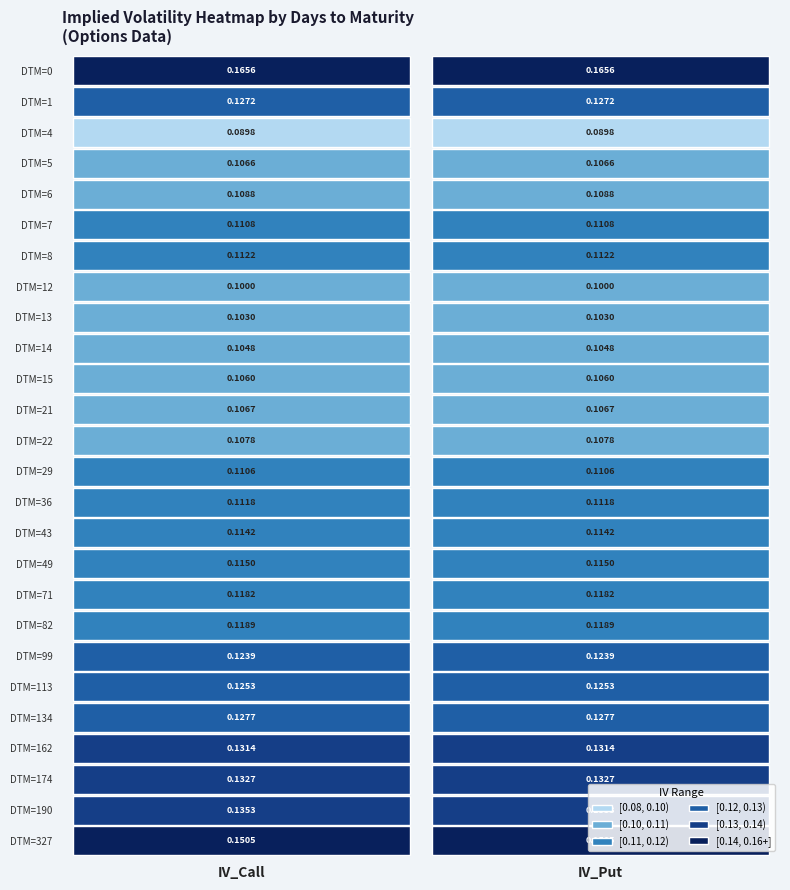

The 13 series shows 0.0 at 1. True or false?

False